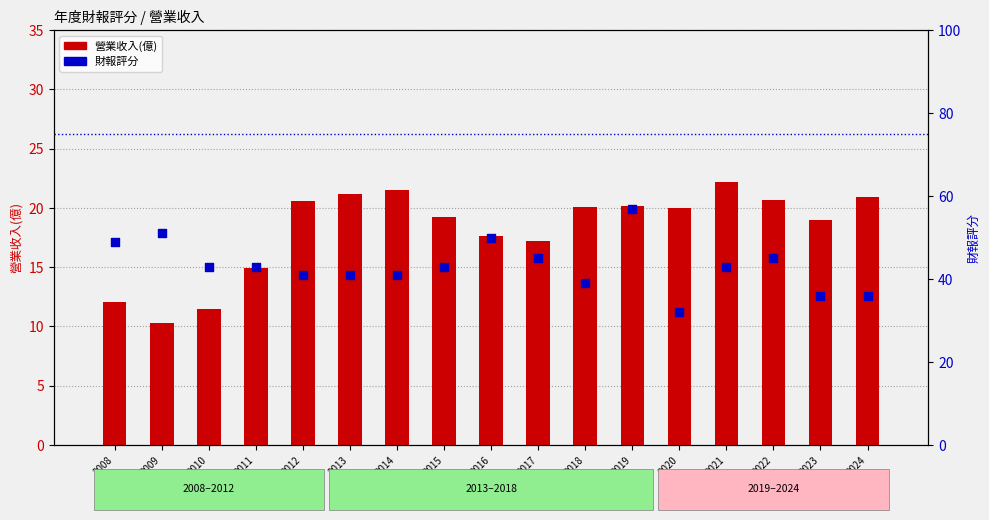

What are all the series names shown in the legend?

營業收入(億), 財報評分